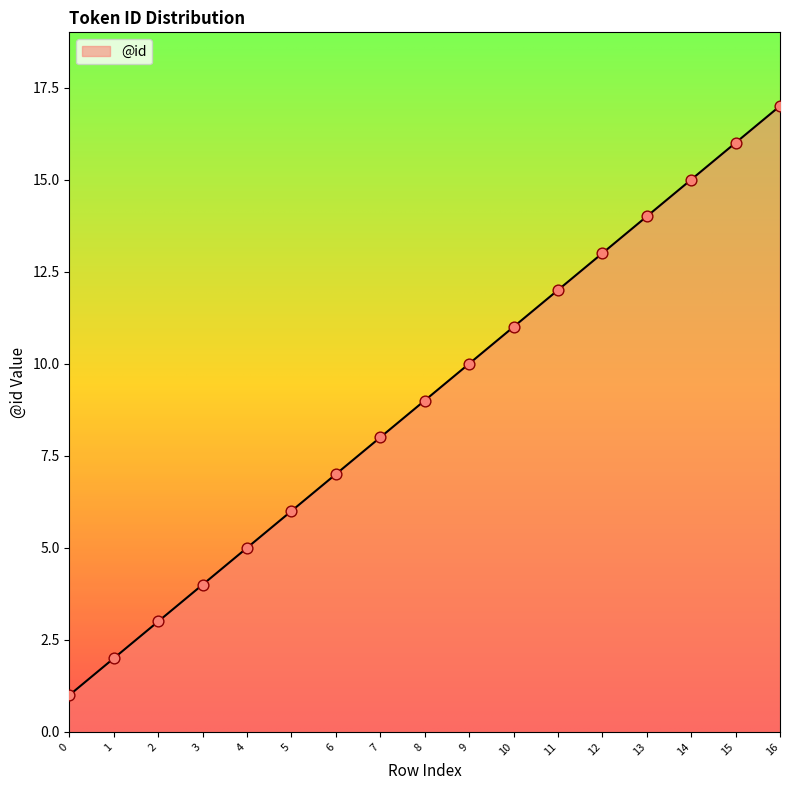

What is the change in value from 0 to 10?

+10